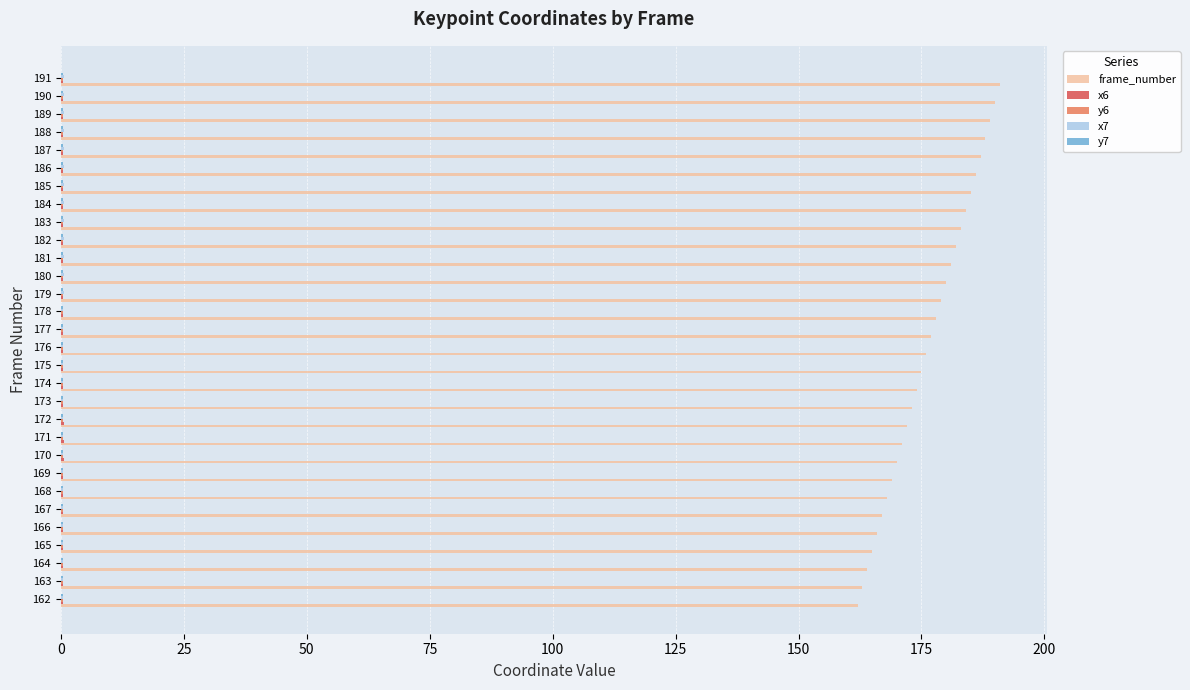

What is the highest value of the frame_number series?

191.0